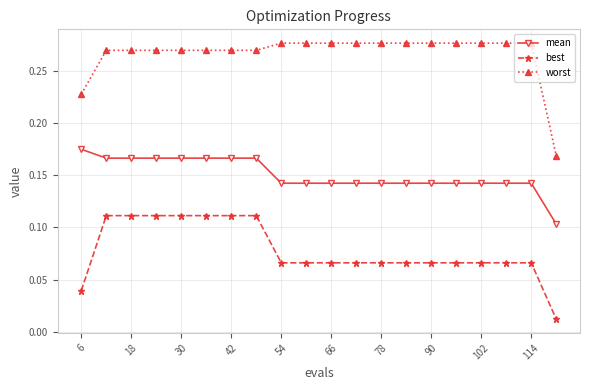

Which series has the largest range (max minus min)?

worst